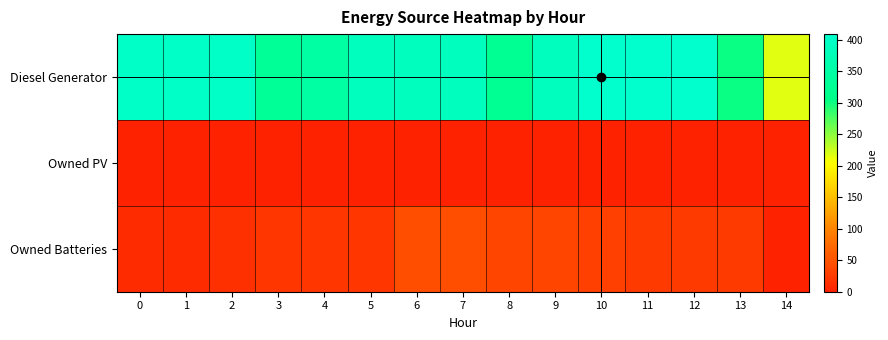

Reading left to right, extract all data points from this chart.

Diesel Generator: 0=400	1=400	2=400	3=328	4=348	5=387	6=387	7=387	8=323	9=389	10=409	11=409	12=409	13=302	14=216
Owned PV: 0=0	1=0	2=0	3=0	4=0	5=0	6=0	7=0	8=0	9=0	10=0	11=0	12=0	13=0	14=0
Owned Batteries: 0=10	1=10	2=15	3=21	4=21	5=21	6=46	7=46	8=36	9=36	10=31	11=25	12=25	13=25	14=0